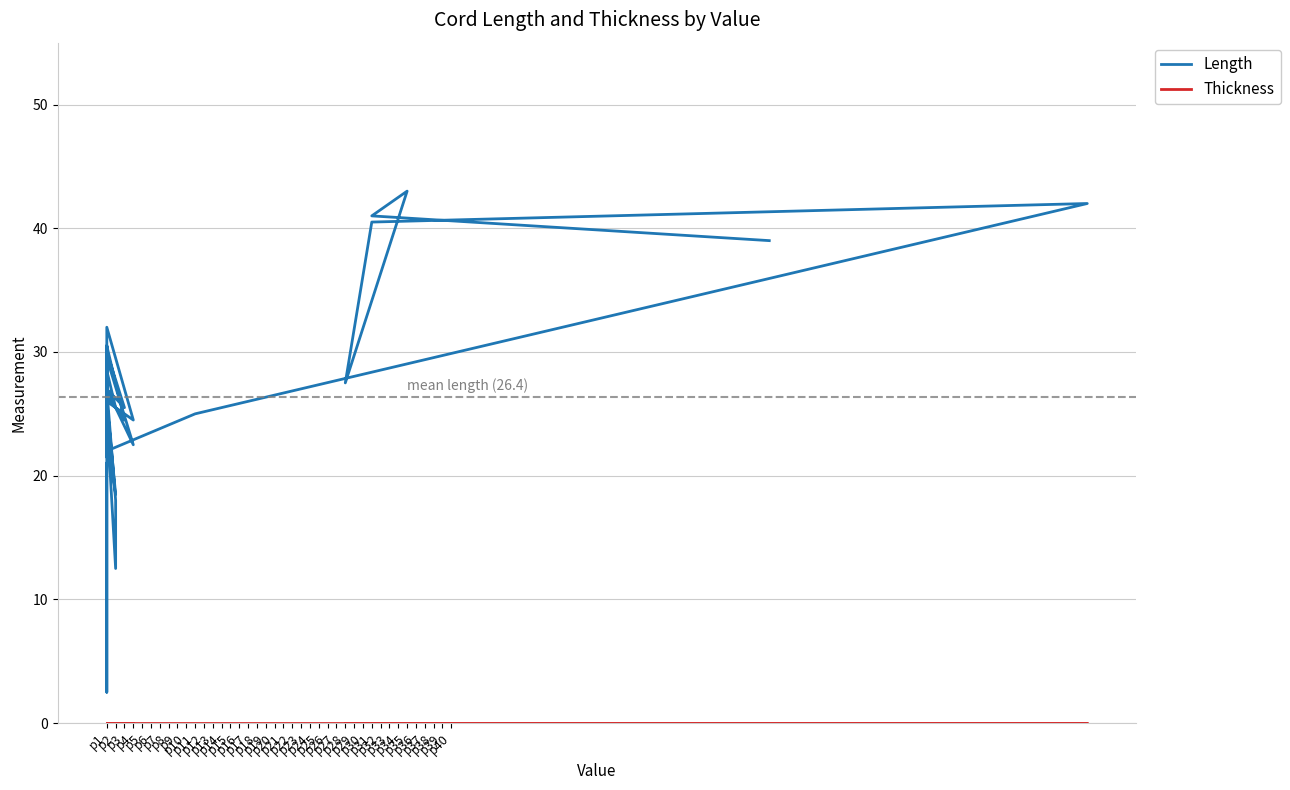

Reading left to right, list all the values displayed in this chart.

Length: 39.0	41.0	43.0	27.5	40.5	42.0	25.0	22.0	26.5	26.5	30.5	25.0	12.5	18.0	27.0	22.5	29.5	23.0	18.5	26.0	24.5	32.0	24.0	22.0	27.0	25.5	30.0	25.5	21.5	26.5	25.5	28.5	25.5	23.0	26.5	24.5	30.5	24.0	2.5	21.0
Thickness: 0.0	0.0	0.0	0.0	0.0	0.0	0.0	0.0	0.0	0.0	0.0	0.0	0.0	0.0	0.0	0.0	0.0	0.0	0.0	0.0	0.0	0.0	0.0	0.0	0.0	0.0	0.0	0.0	0.0	0.0	0.0	0.0	0.0	0.0	0.0	0.0	0.0	0.0	0.0	0.0